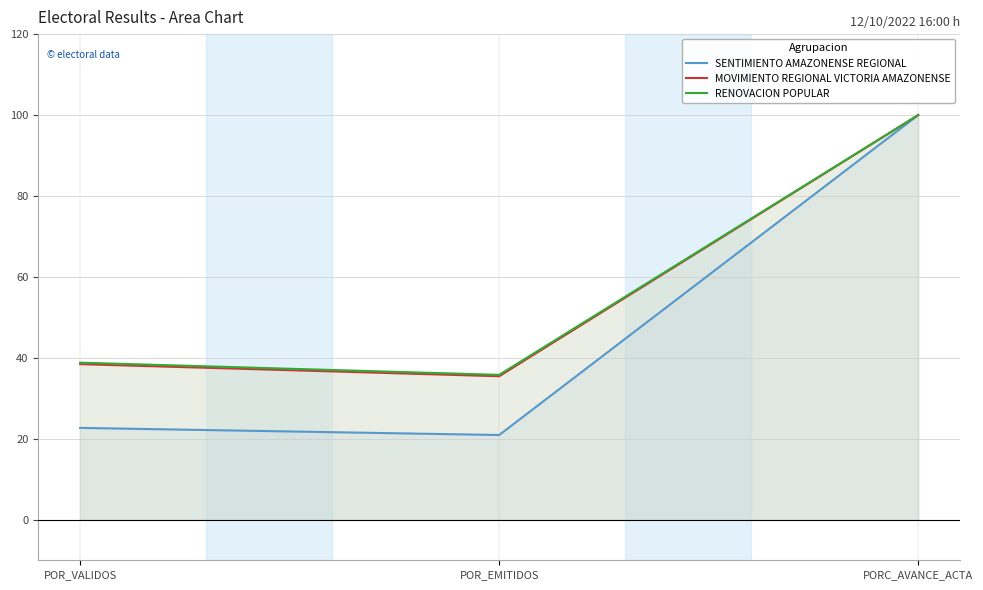

How many lines are shown in the chart?

3